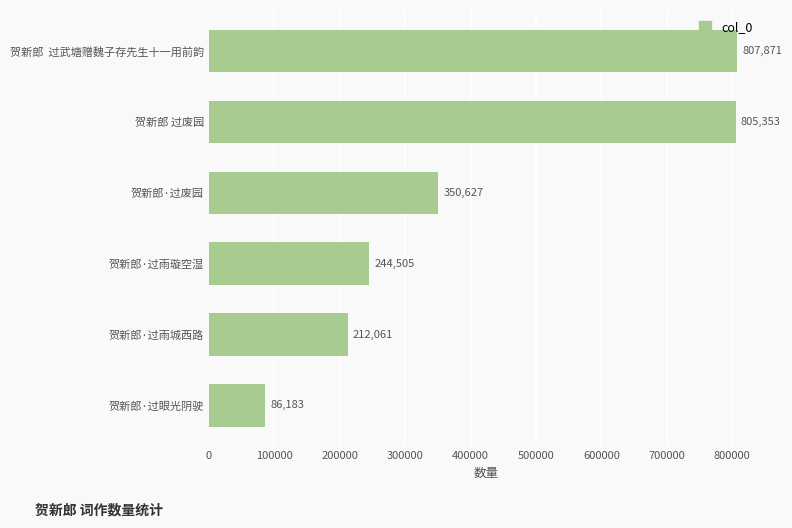

How many bars are there in total?

6